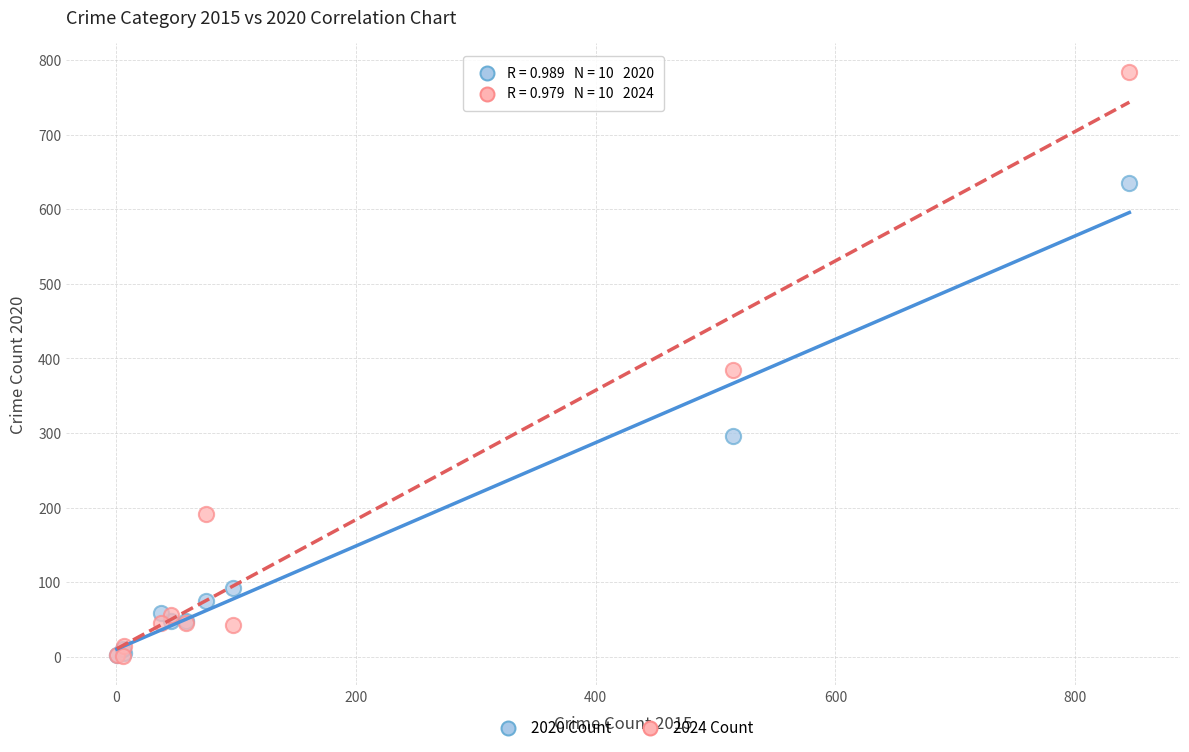

In the 2020 Count series, what Y value is closest to 318?

296